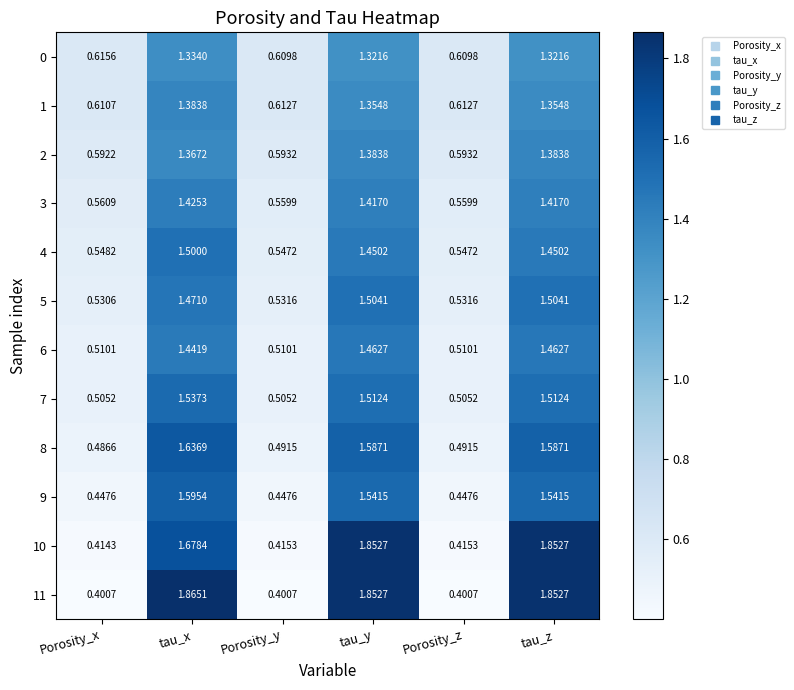

Is the value of 9 at Porosity_y greater than the value of 4 at tau_y?

No